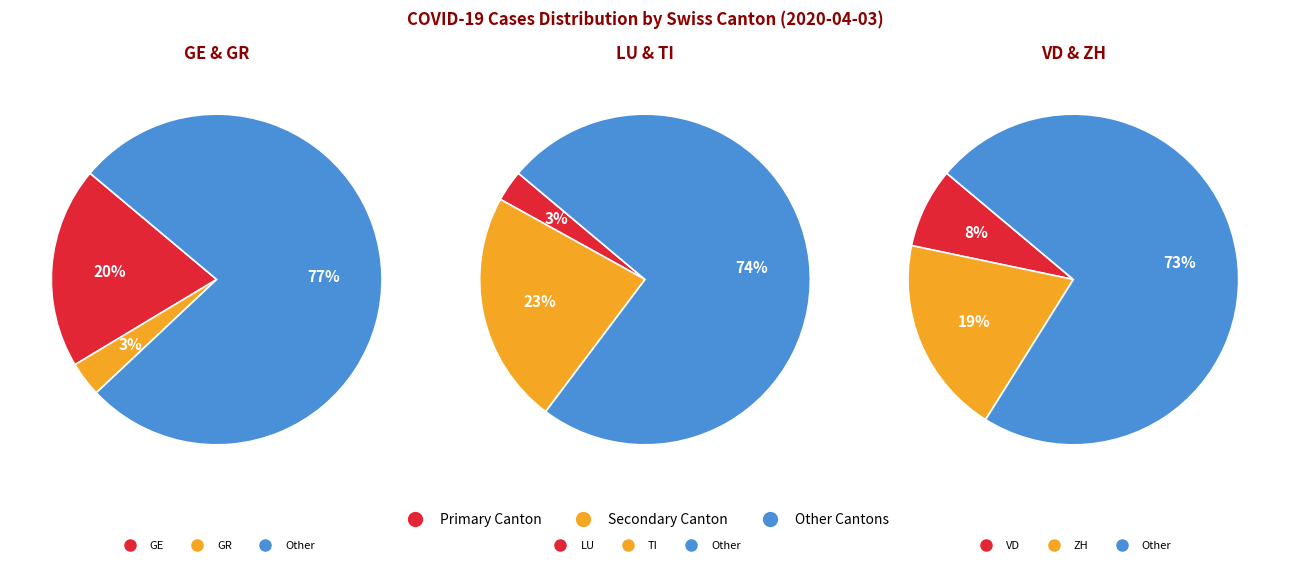

What is the total percentage of VD and ZH?

27.6%